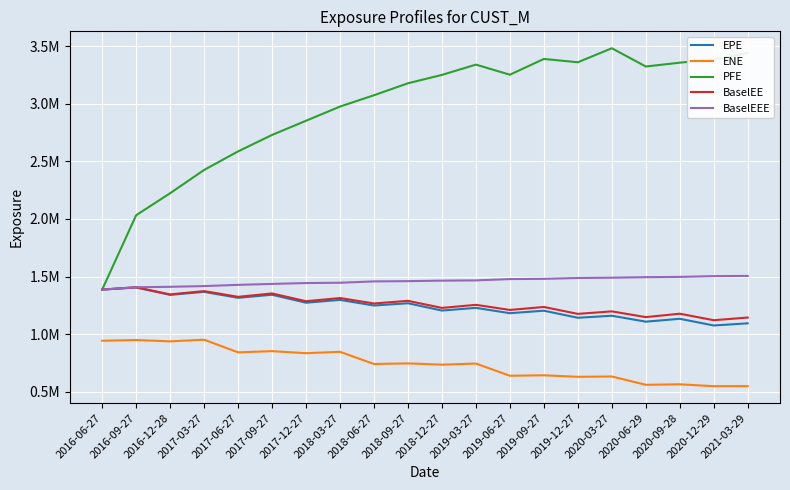

What is the difference between the second highest and second lowest values in the BaselEE series?

242480.5